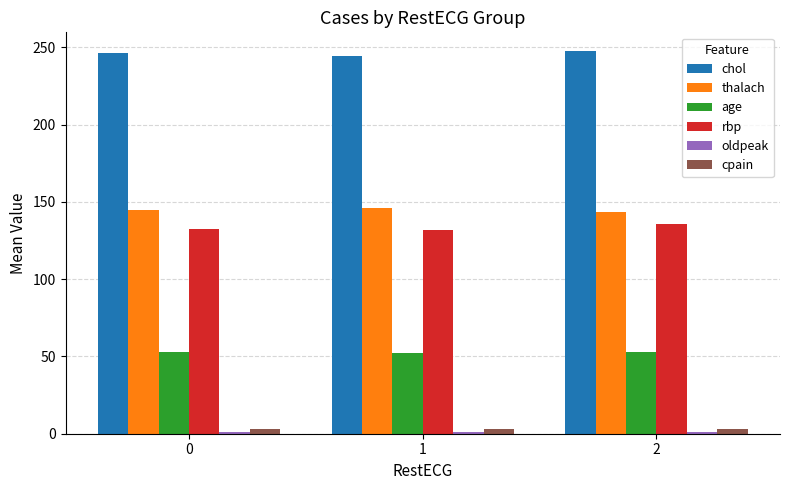

What is the maximum value shown in the chart?

247.4